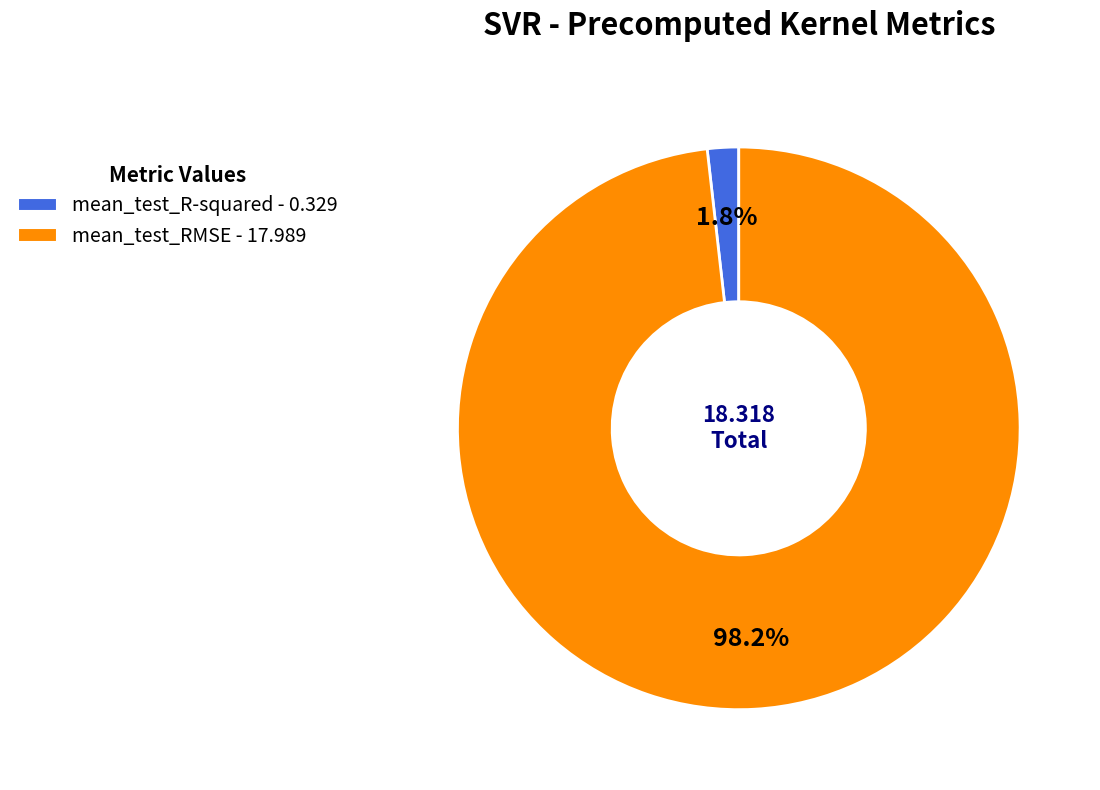

What is the largest slice in the pie chart?

mean_test_RMSE